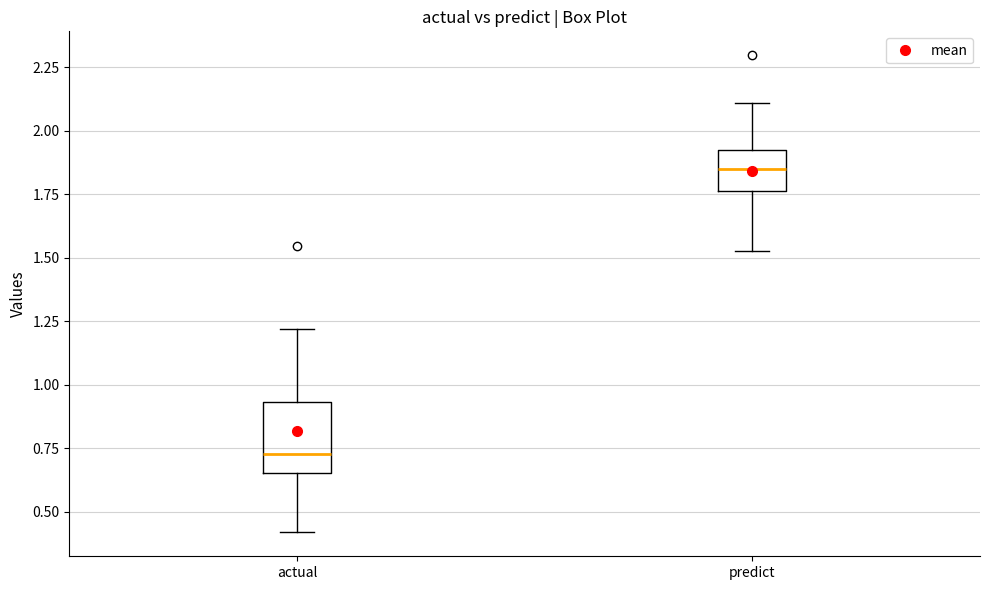

Reading left to right, transcribe this box plot: for each box, give where its median line is, the range the box spans, and where its two whiskers end, as read against the y-axis. The values are not printed on the chart, so give them approximately, as read against the axis.

actual: median 0.75, box 0.65 to 0.95, whiskers 0.40 to 1.20
predict: median 1.85, box 1.75 to 1.90, whiskers 1.55 to 2.10